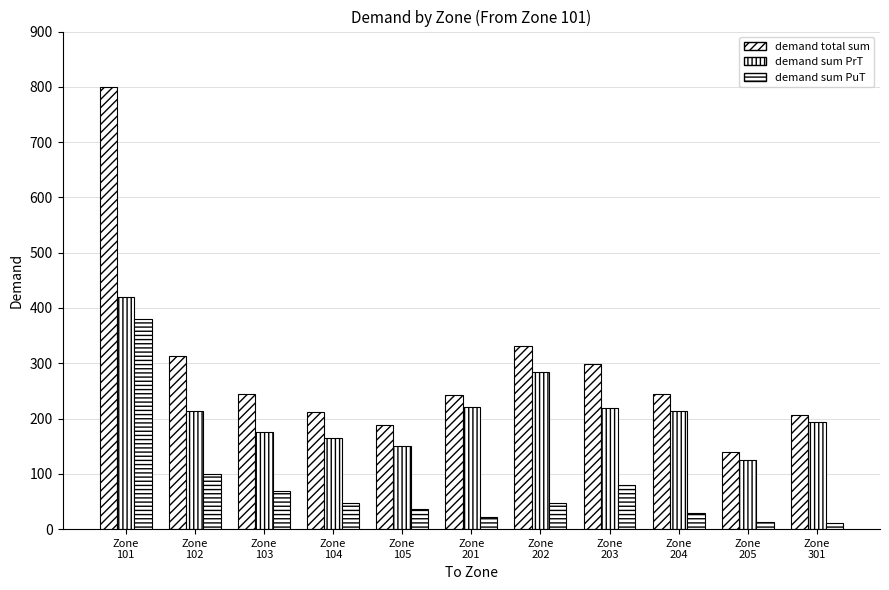

What is the sum of the demand sum PrT values at Zone
201 and Zone
301?

415.6